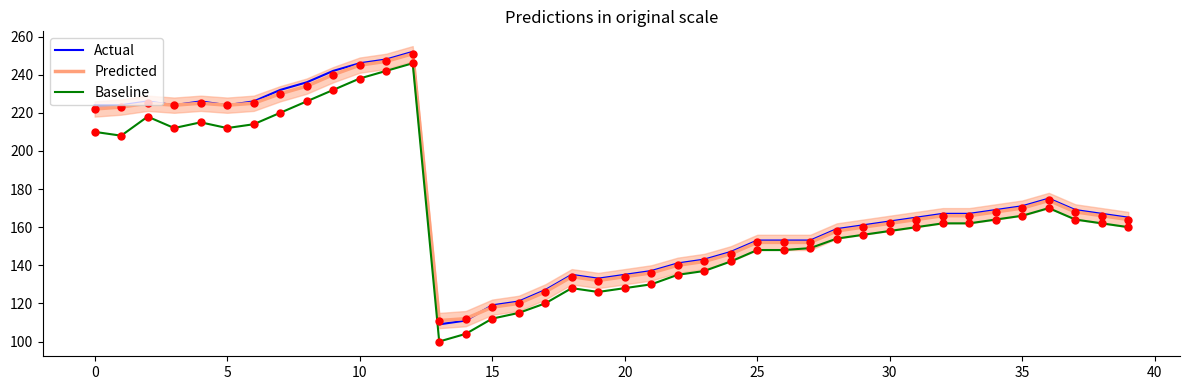

Which series contains the lowest Y value?

Baseline